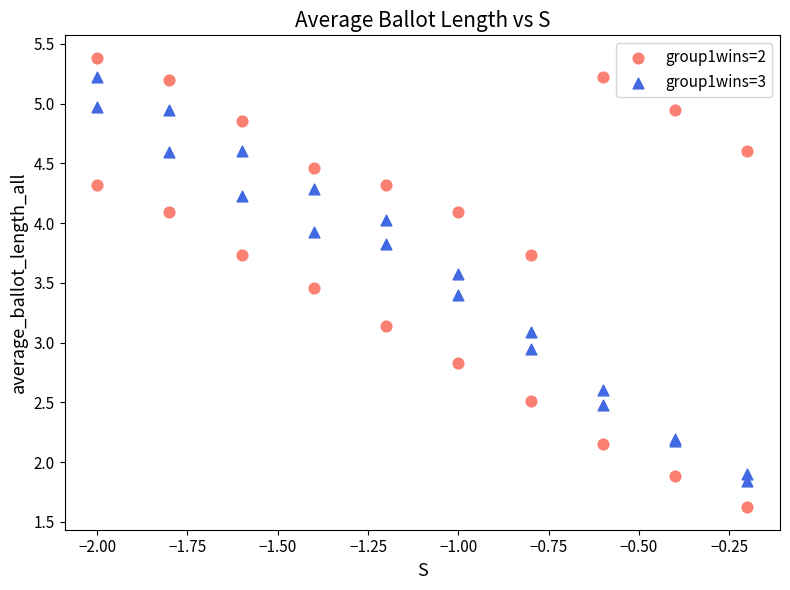

Which series contains the highest Y value?

group1wins=2